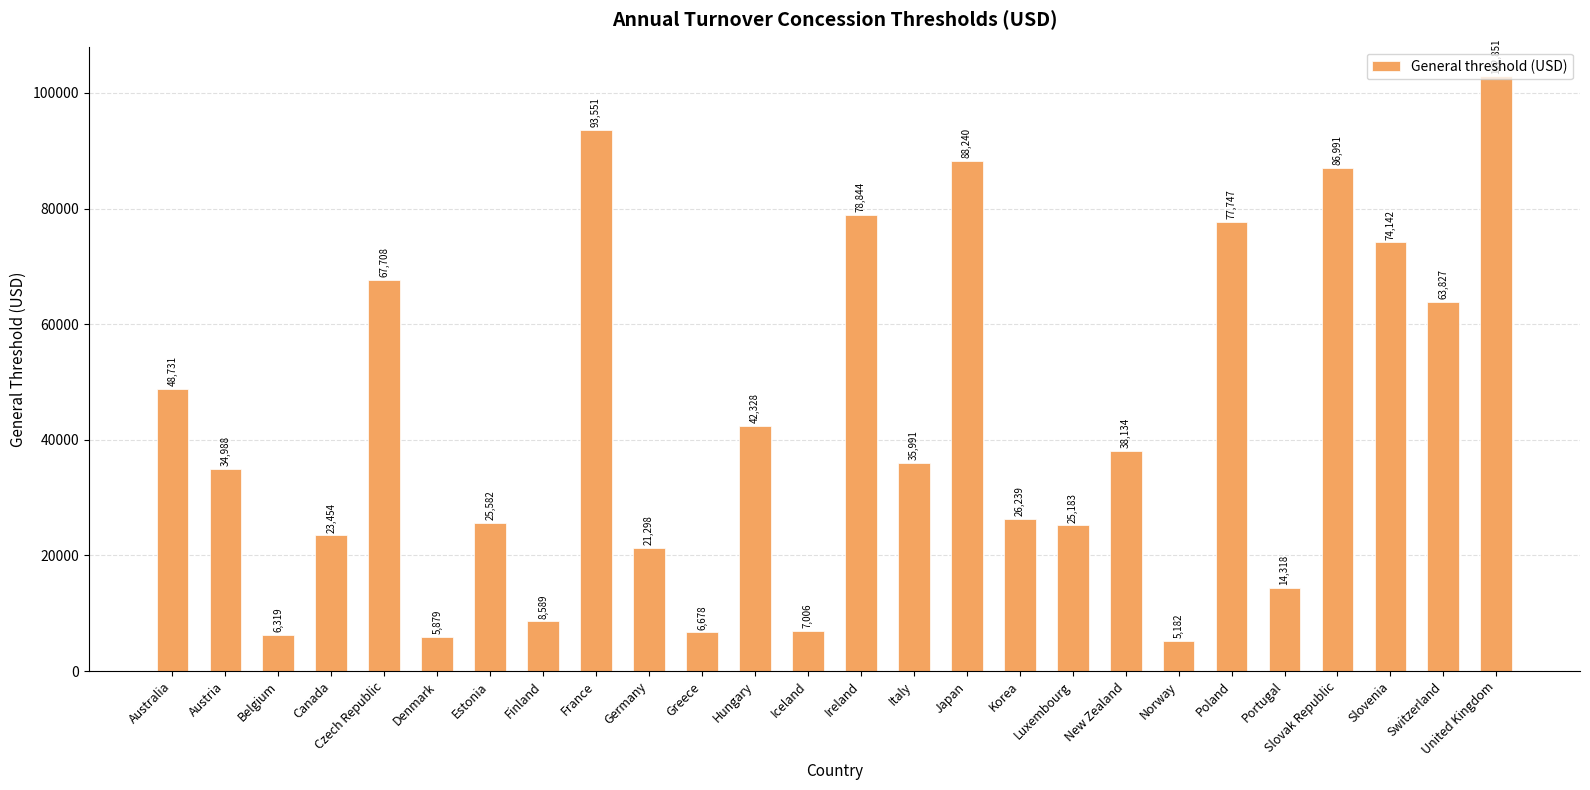

The chart shows a value of 12498.7 at New Zealand. True or false?

False